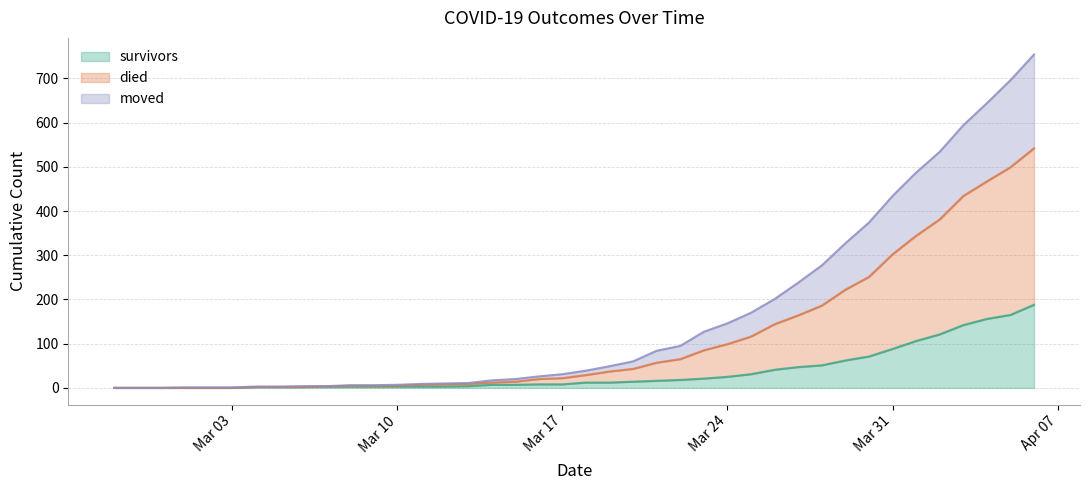

True or false: survivors and died cross at least once.

False